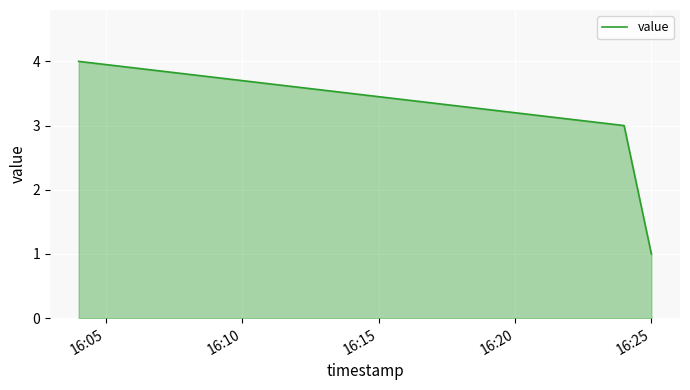

What is the average value?

3